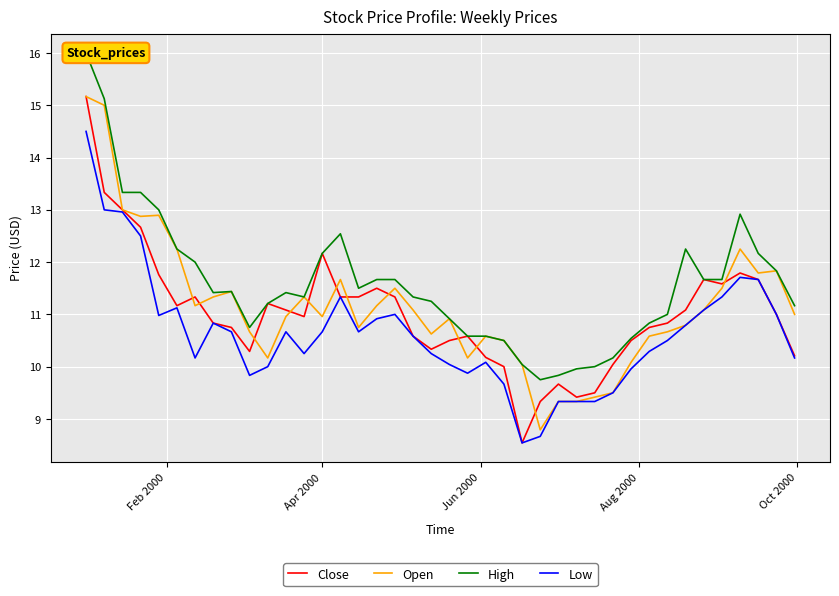

What is the lowest value of the Open series?

8.8